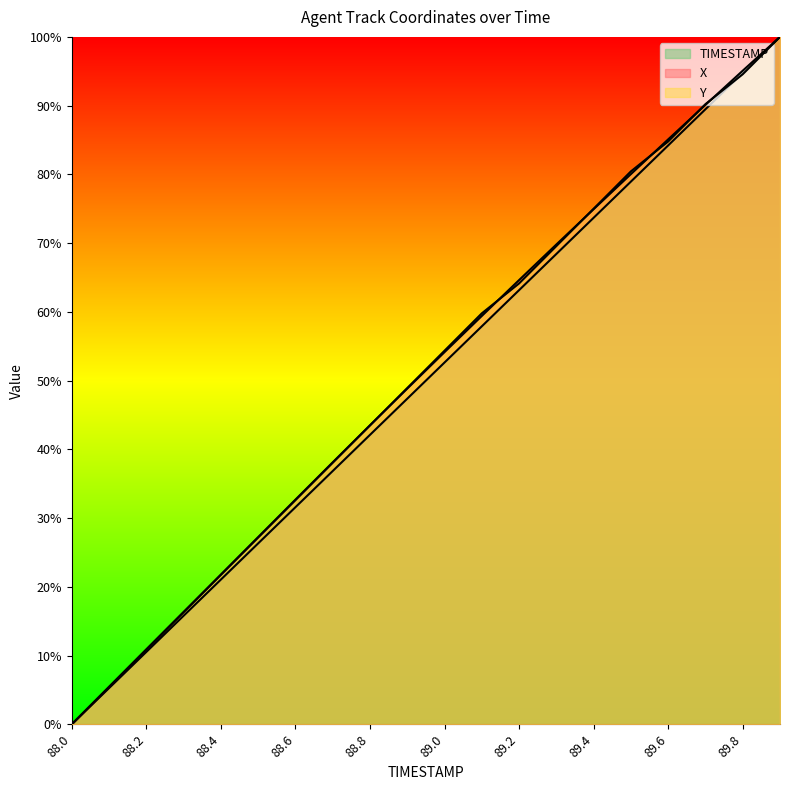

How many data points in TIMESTAMP are above 52?

10